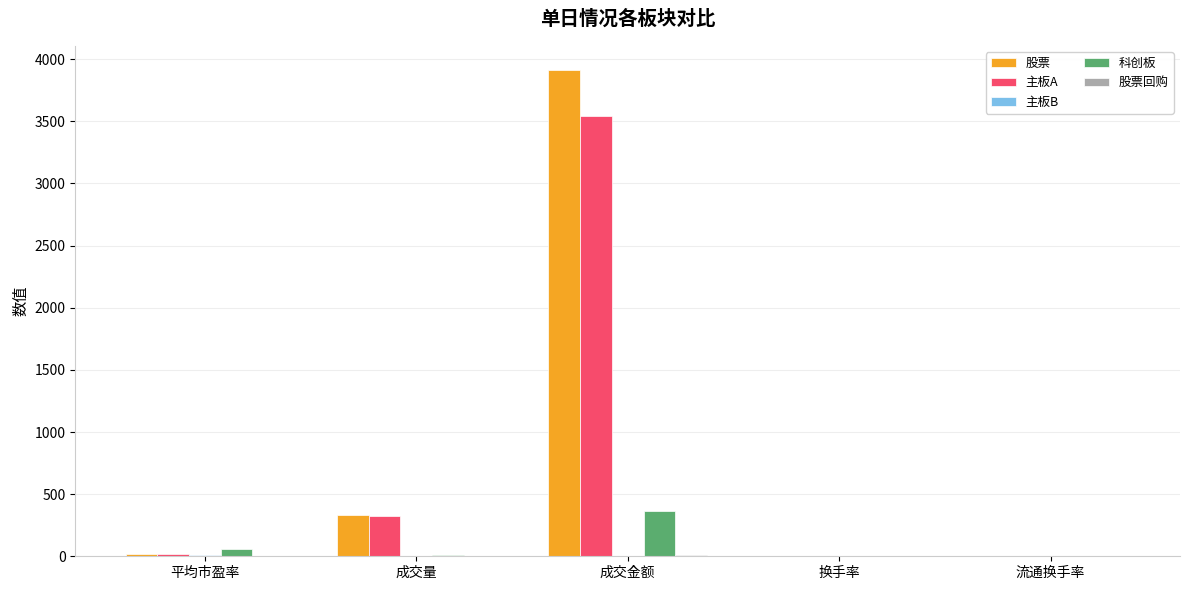

Which series has the widest spread of values?

股票